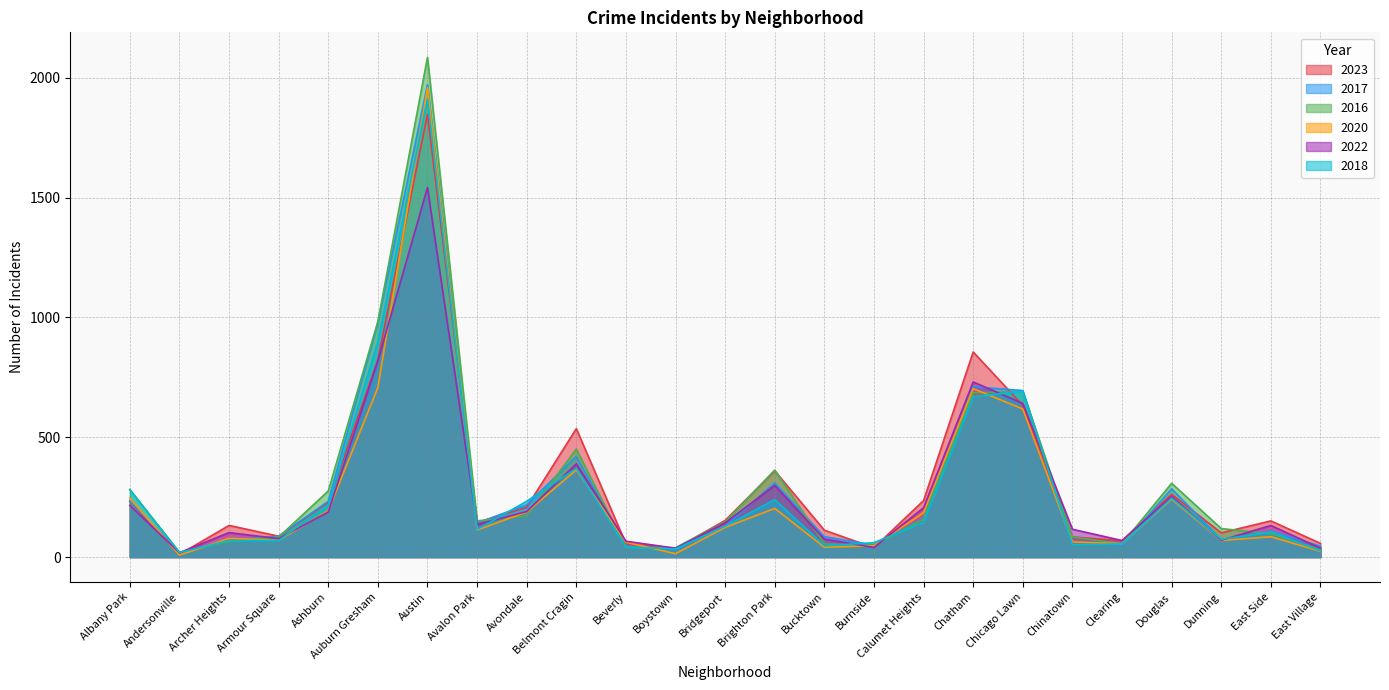

What is the label of the 7th point from the right?

Chicago Lawn